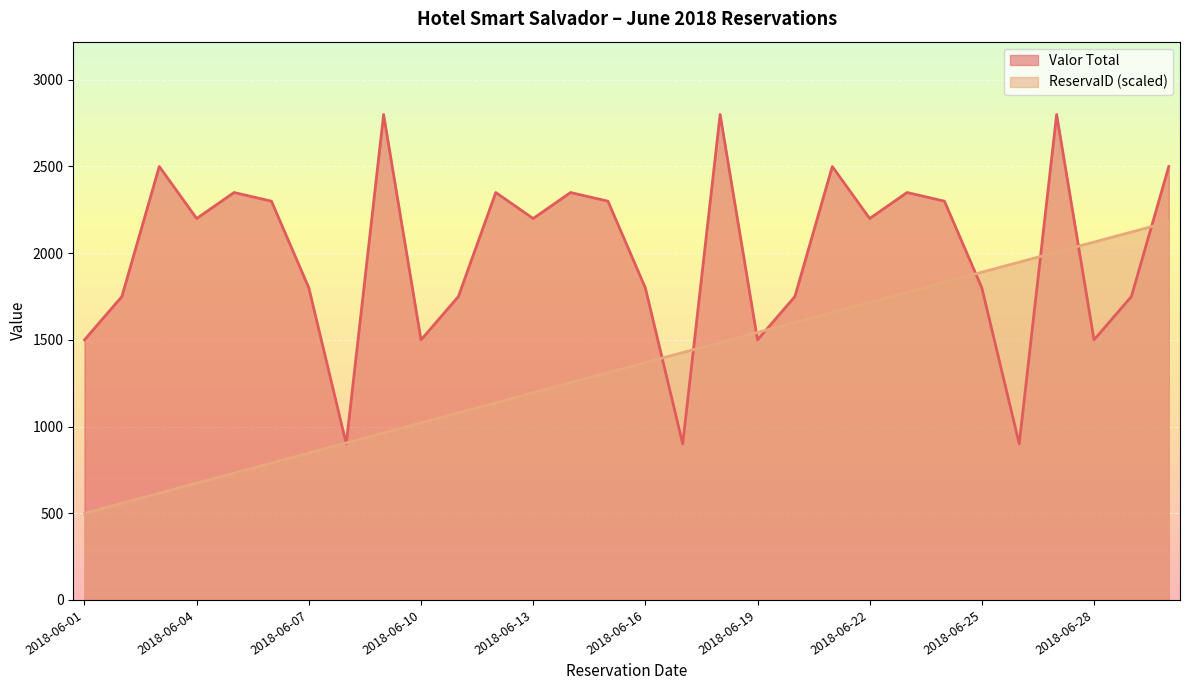

At how many categories does at least one series exceed 2774?

3